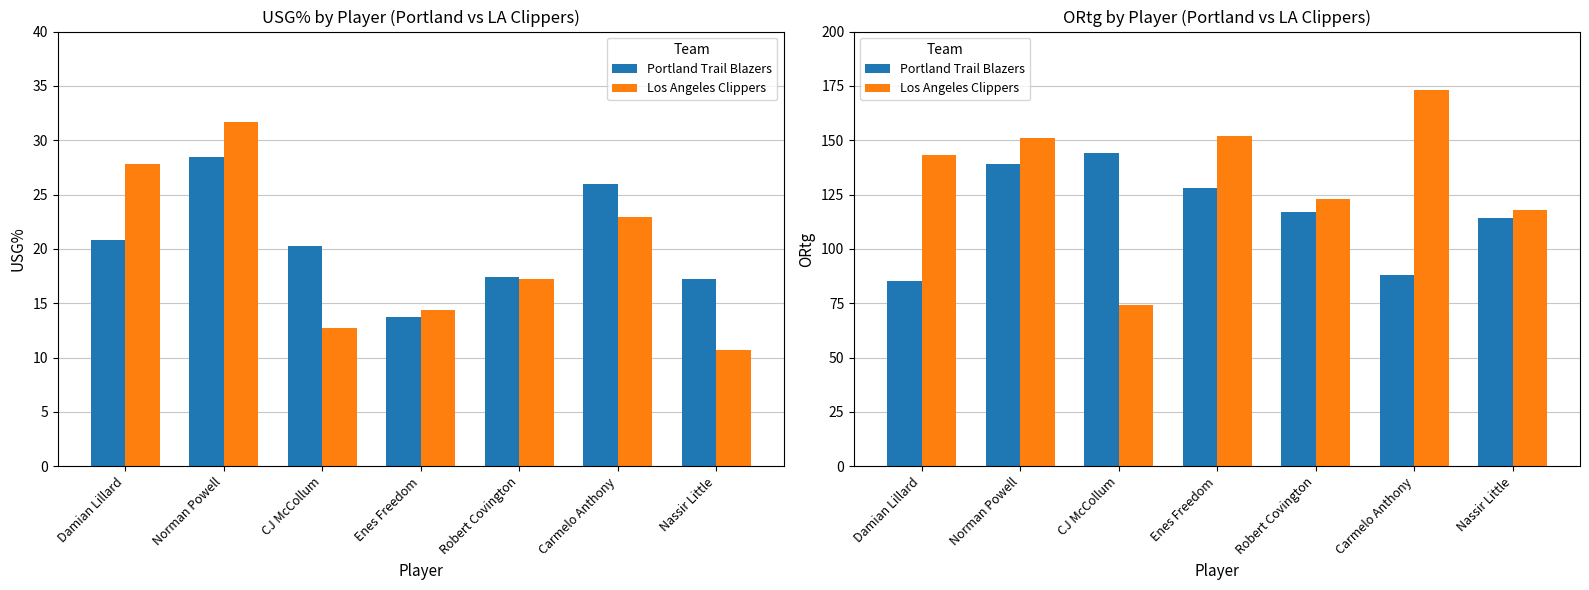

At which category is the sum across all series the highest?

Norman Powell